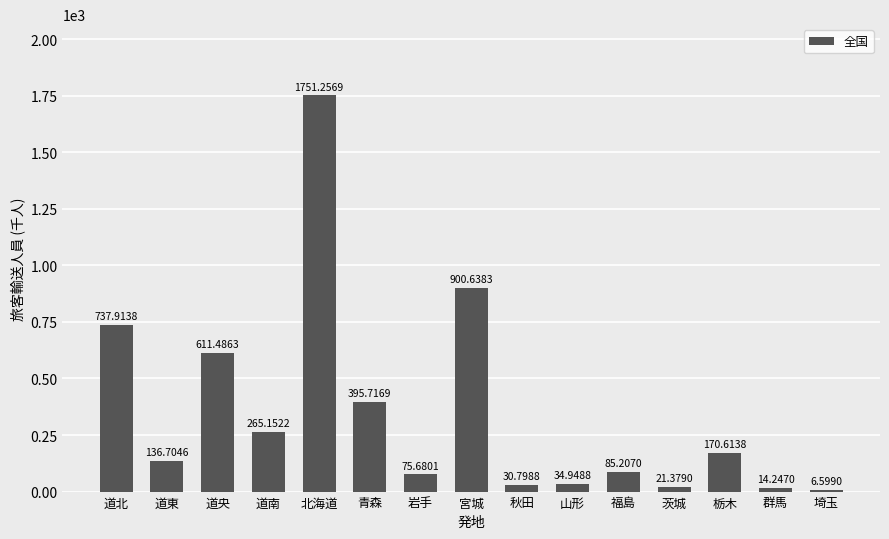

What is the change in value from 道北 to 道央?

-126.4